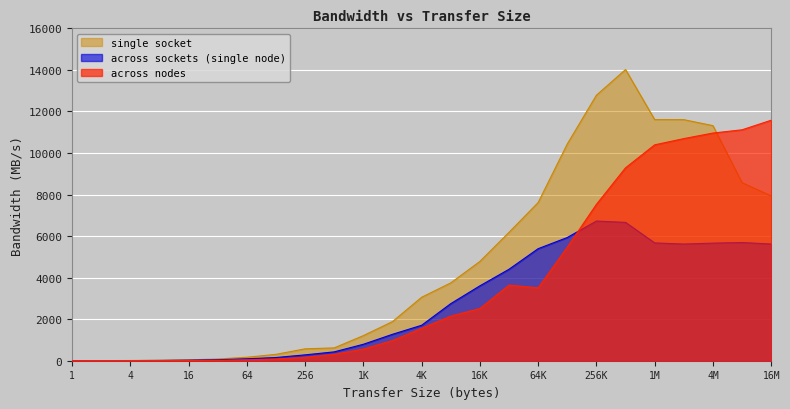

Which series has the largest range (max minus min)?

single socket